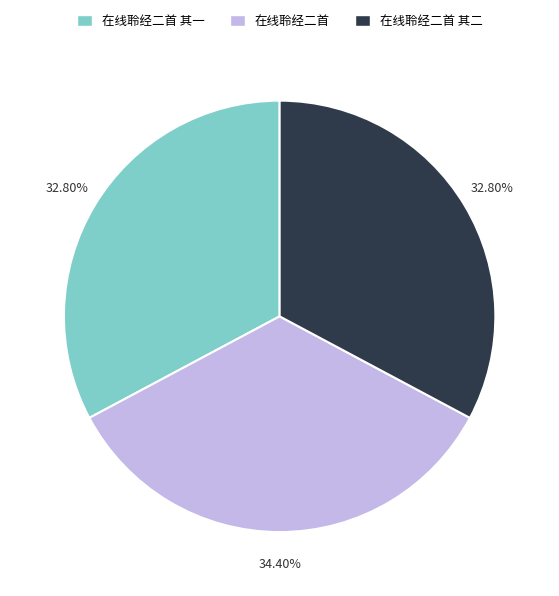

Is there any slice that represents more than half of the pie?

No